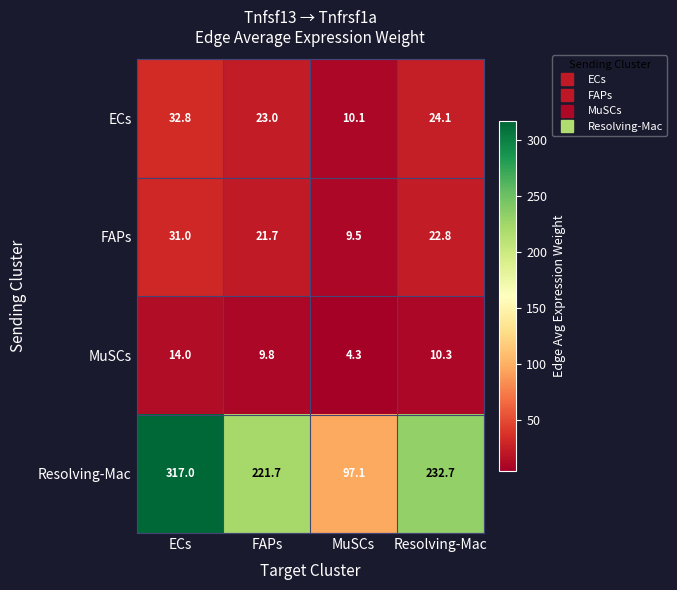

What value does the MuSCs series have at Resolving-Mac?

10.3